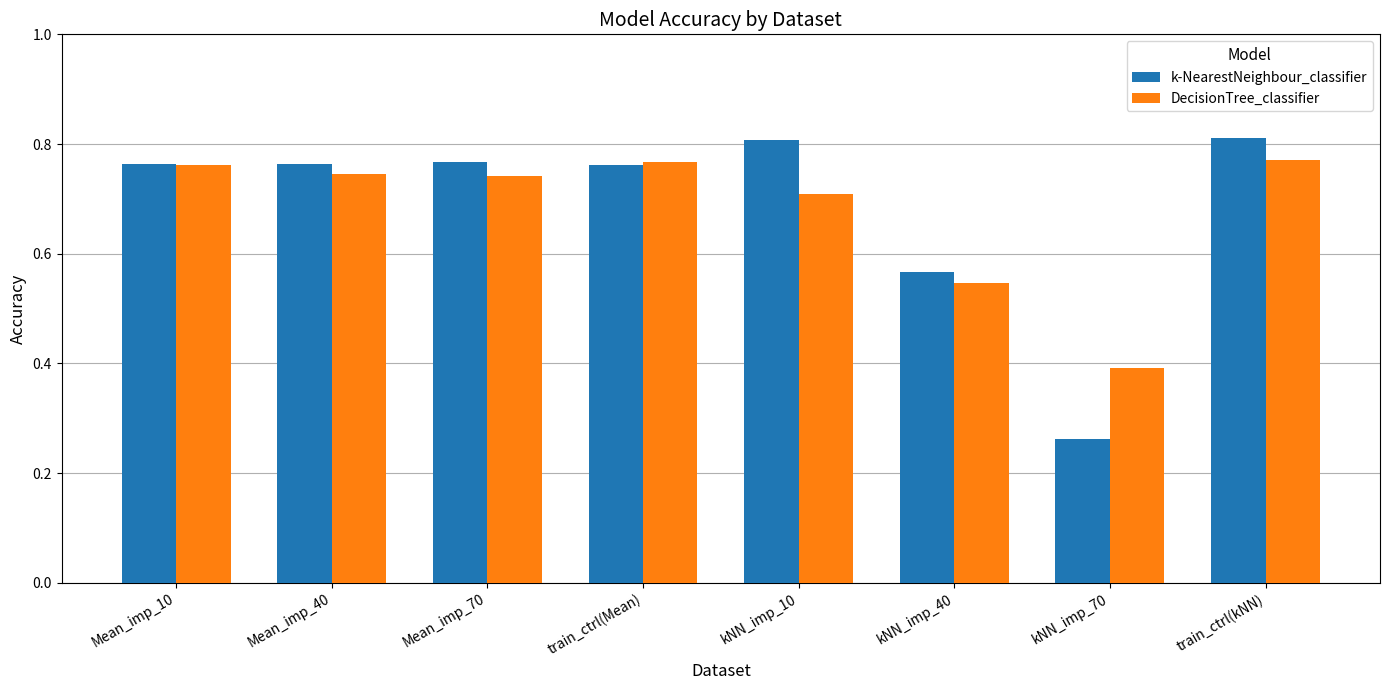

Rank the series at train_ctrl(kNN) from highest to lowest value.

k-NearestNeighbour_classifier, DecisionTree_classifier